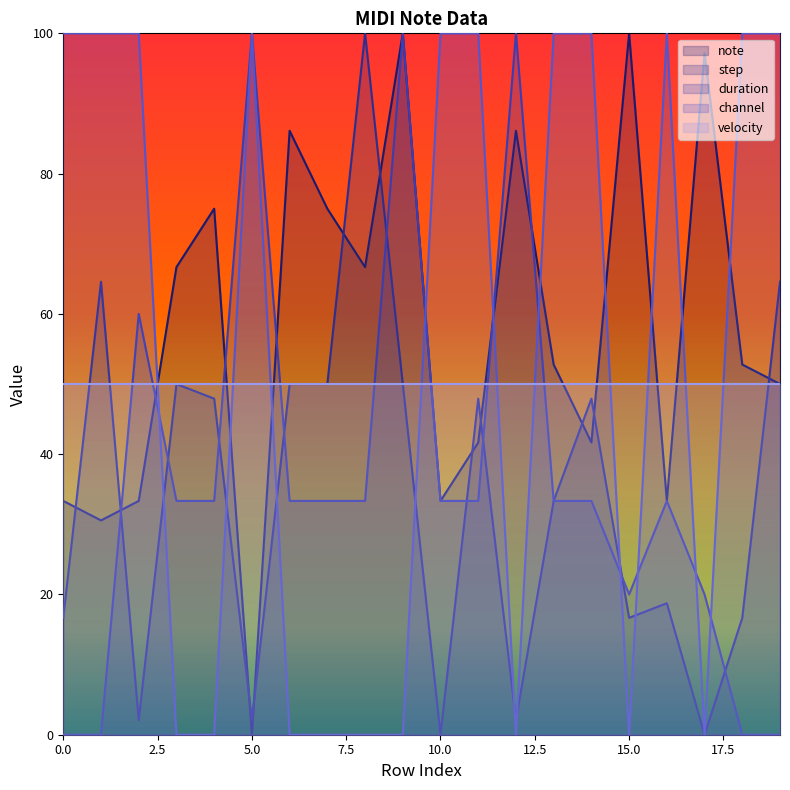

Between which two adjacent categories do step and duration first intersect?

1 and 2